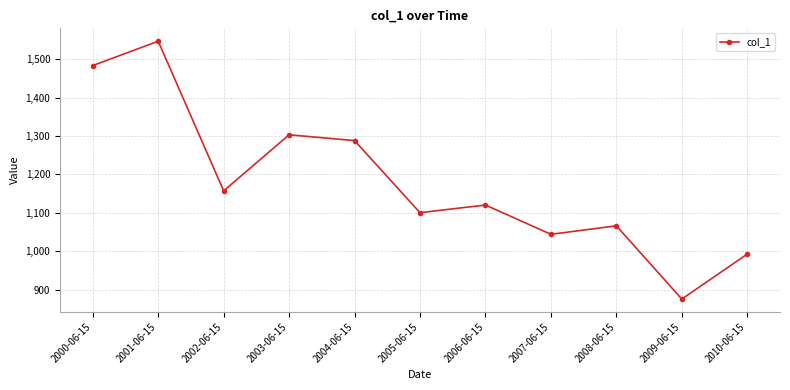

What is the difference between the maximum and second lowest values?

554.2